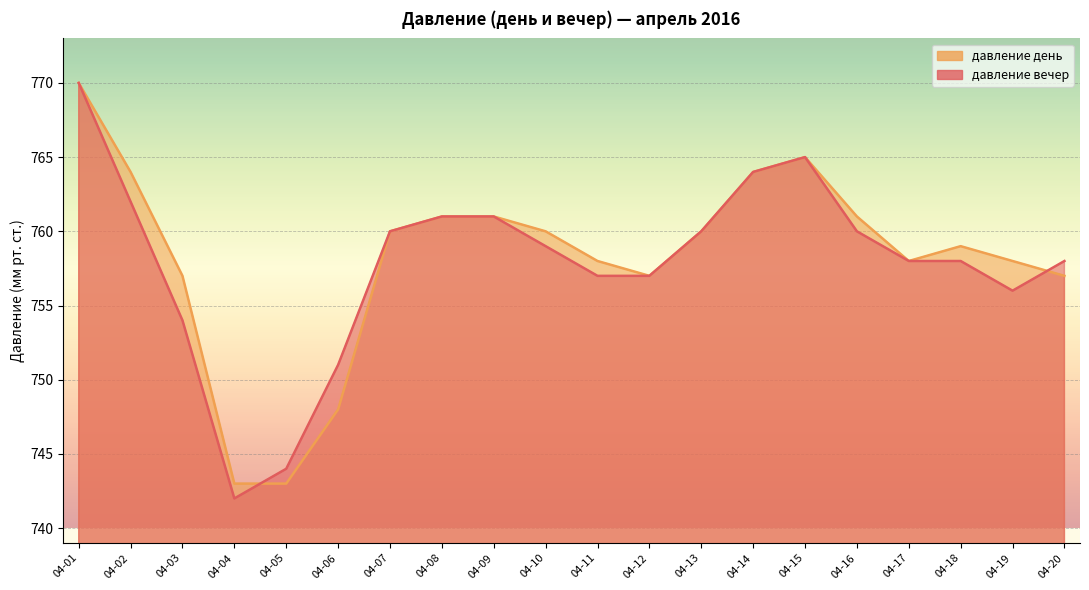

Which has a higher value, 04-11 or 04-15?

04-15